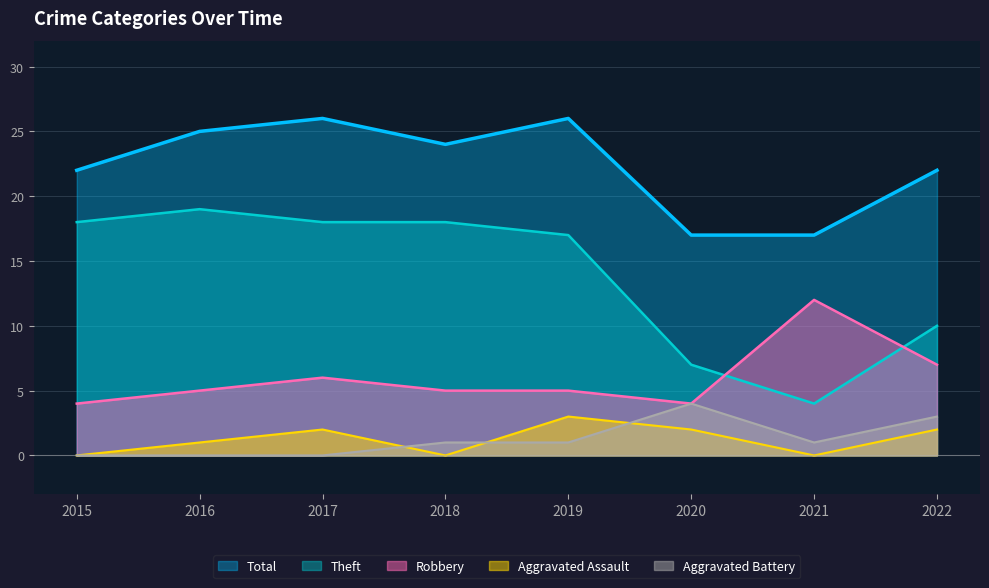

What is the value of the Aggravated Assault point at the 5th from the left?

3